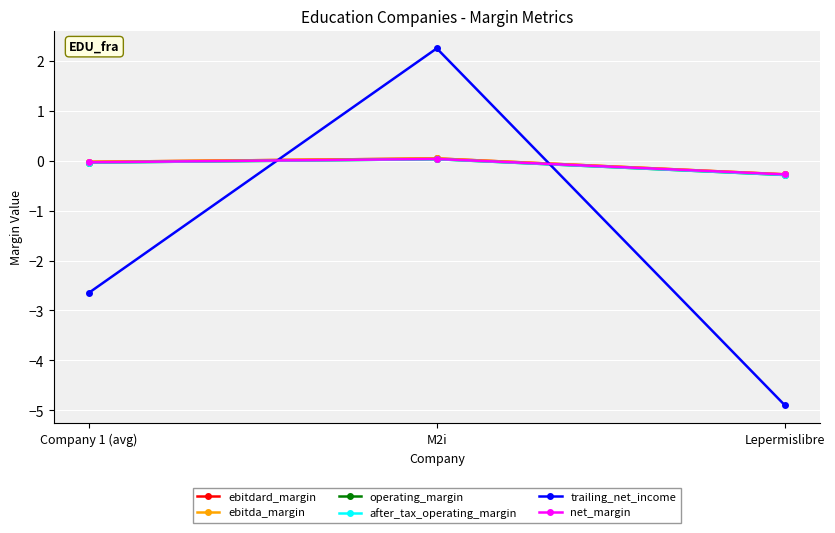

Which series has the widest spread of values?

trailing_net_income